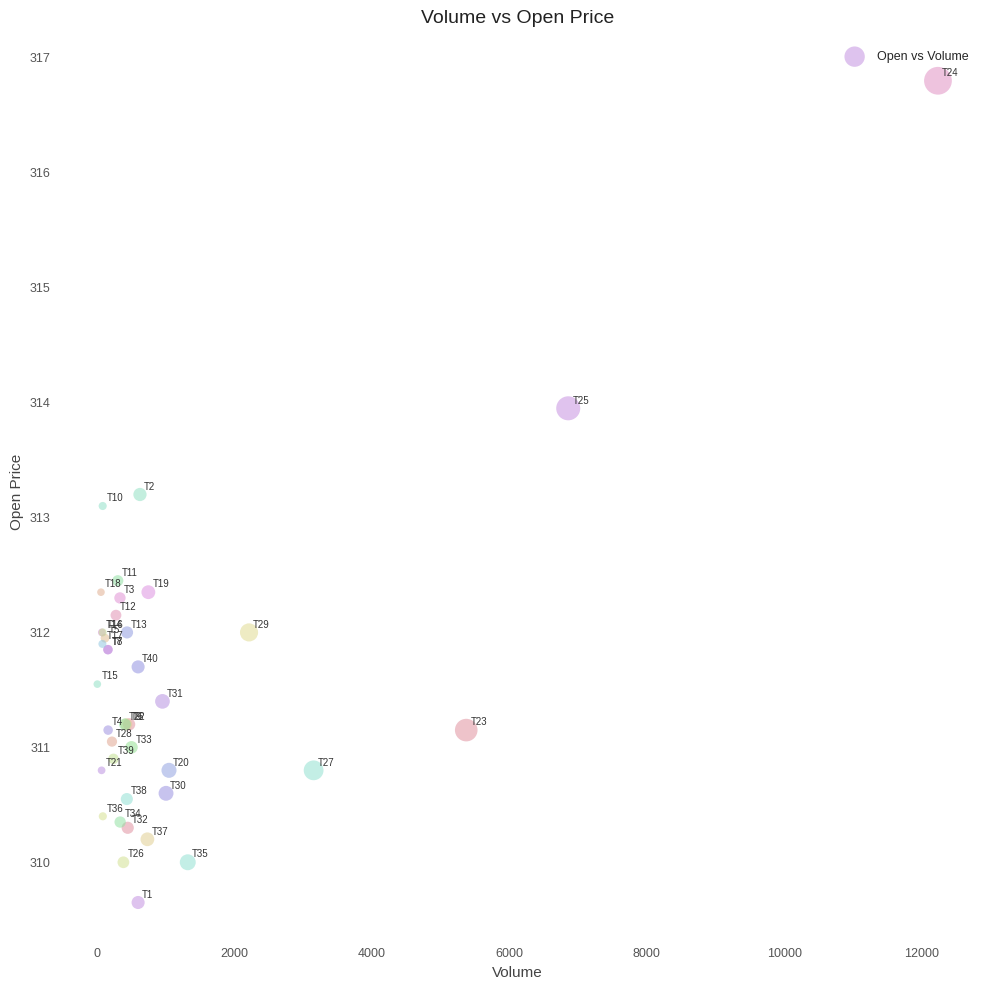

What Y value in the scatter plot is closest to 313?

313.1